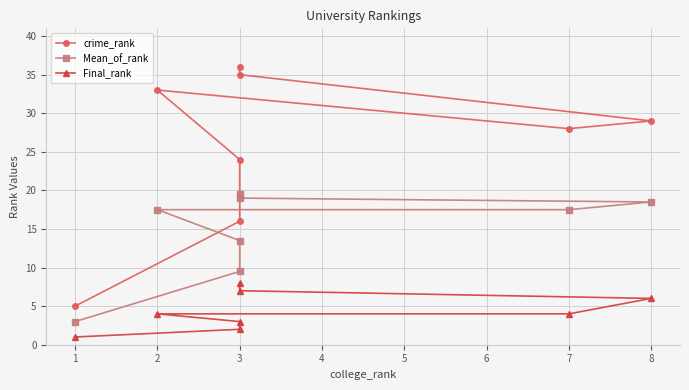

True or false: Final_rank and Mean_of_rank intersect in this chart.

False